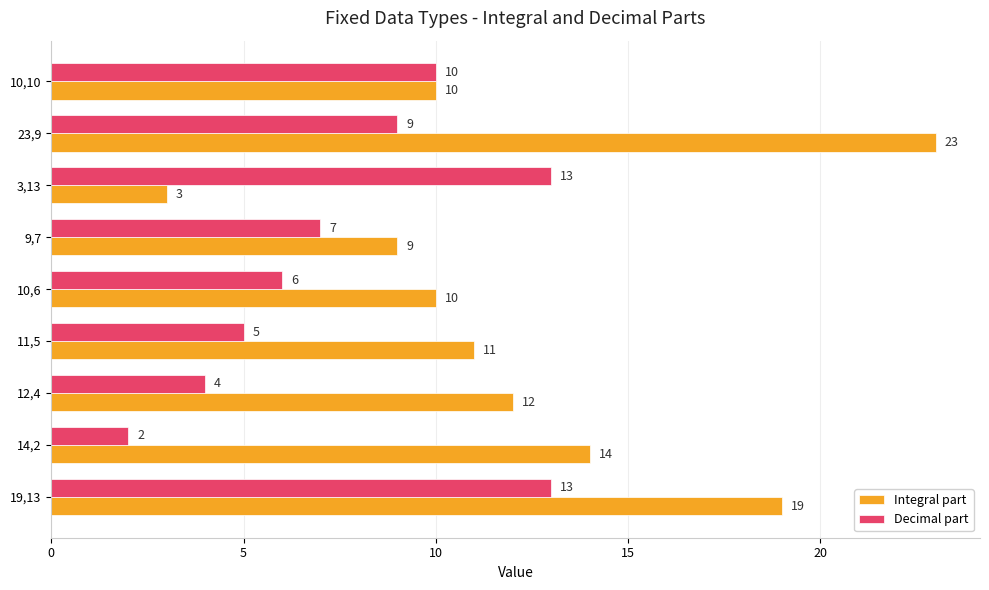

The value of Decimal part at 10,6 is 4. True or false?

False